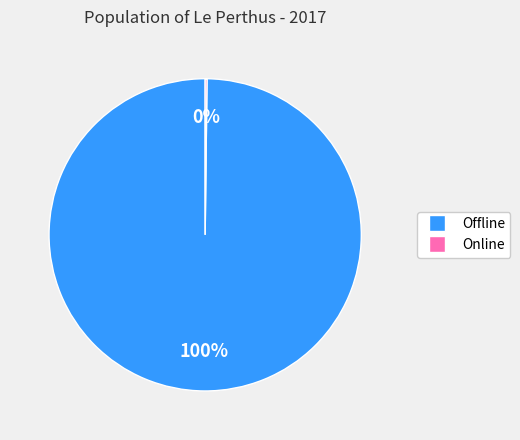

To the nearest percent, what is the difference between the largest and smallest slice percentages?

100%